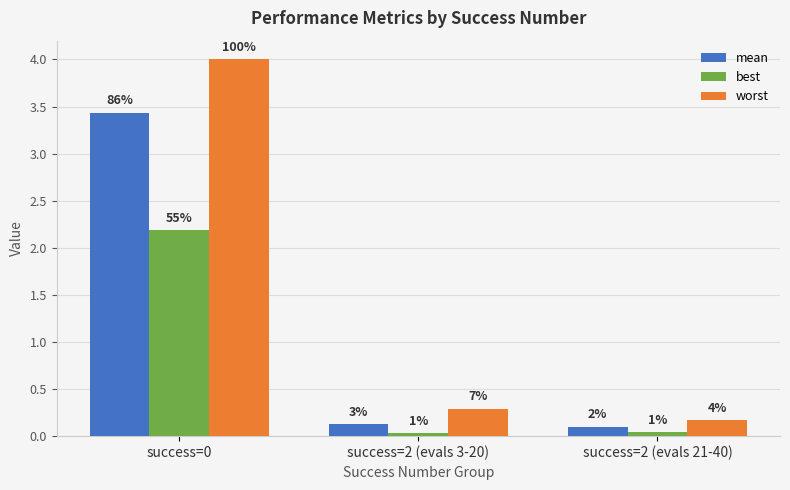

Does the chart contain any negative values?

No